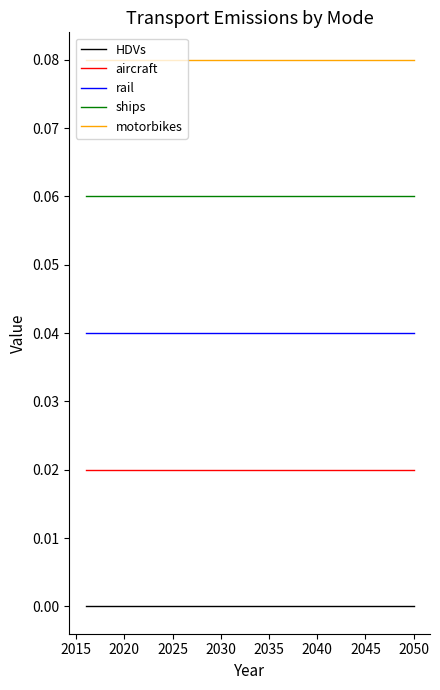

Which series has the largest total across all categories?

motorbikes